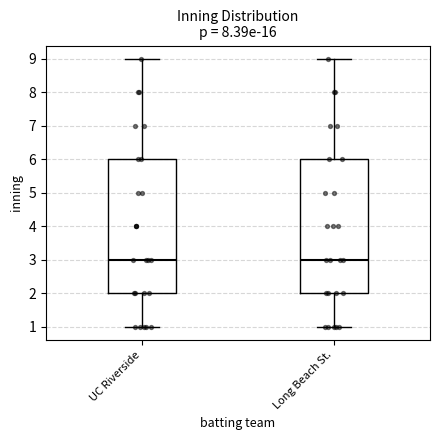

Reading left to right, read every box against the y-axis: the position of its median line, the range the box covers, and the ends of its whiskers. The values are not printed on the chart, so give them approximately, as read against the axis.

UC Riverside: median 3, box 2 to 6, whiskers 1 to 9
Long Beach St.: median 3, box 2 to 6, whiskers 1 to 9